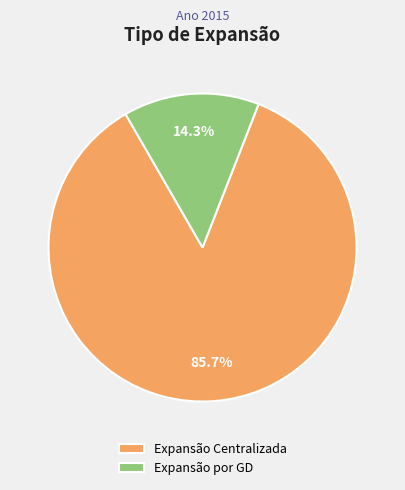

What percentage is the Expansão por GD slice, to the nearest percent?

14%